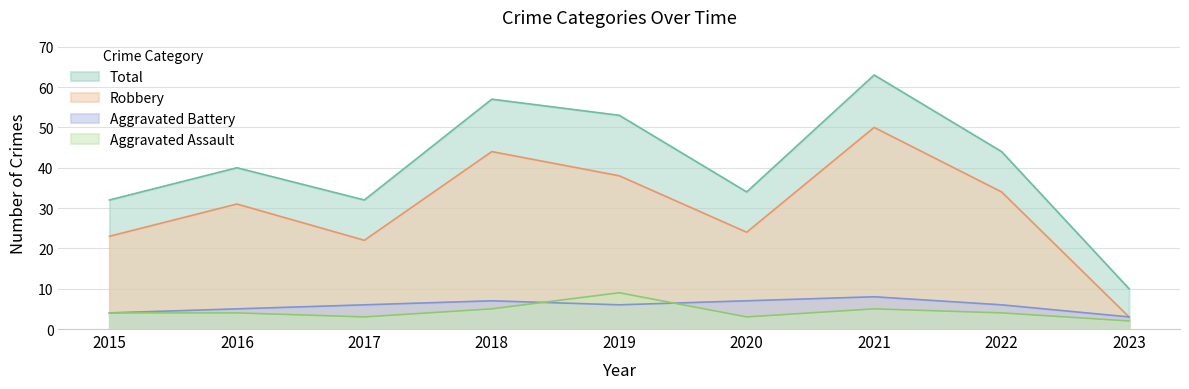

How many times do Aggravated Assault and Aggravated Battery cross each other?

2